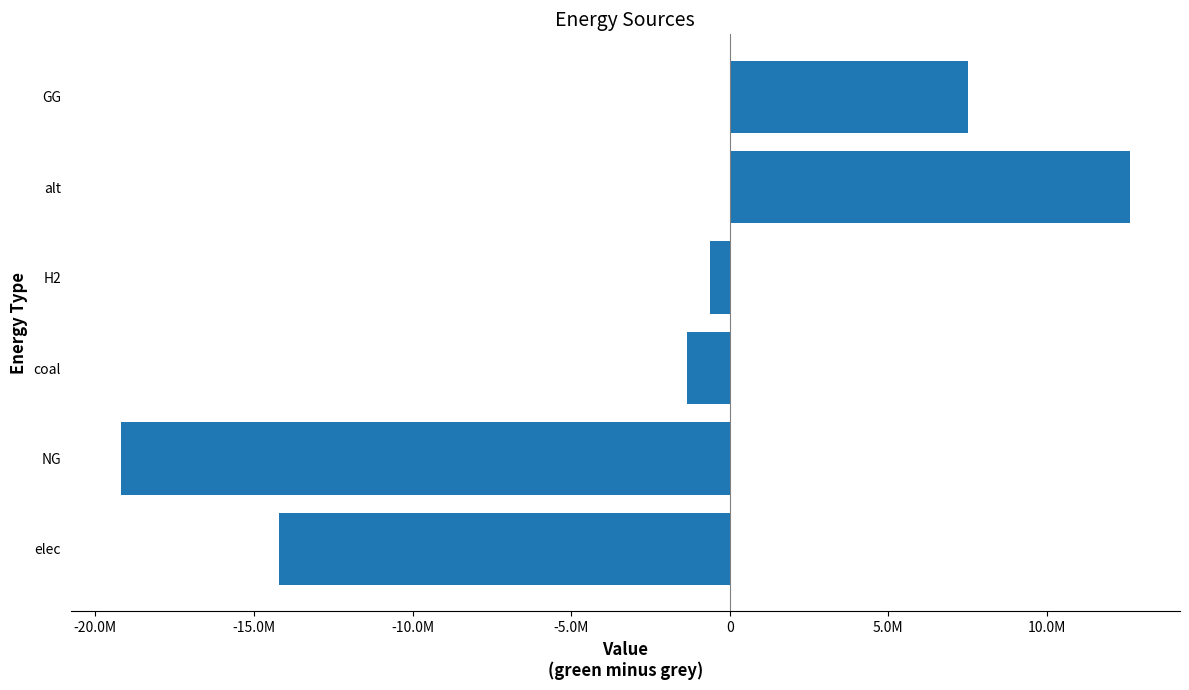

Rank the categories by value from highest to lowest.

alt, GG, H2, coal, elec, NG